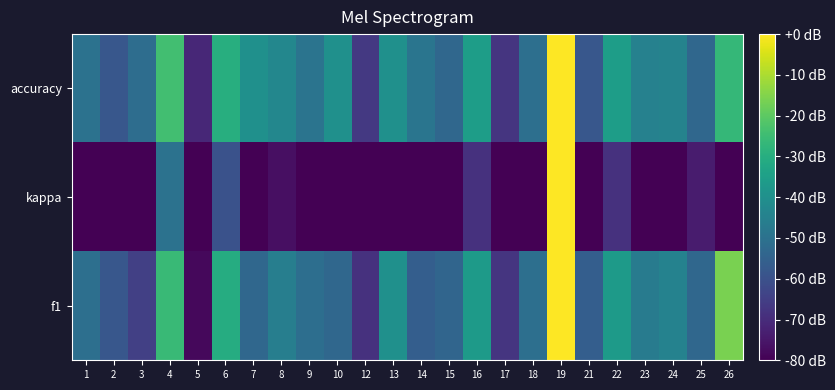

Between 5 and 1, which is larger?

1